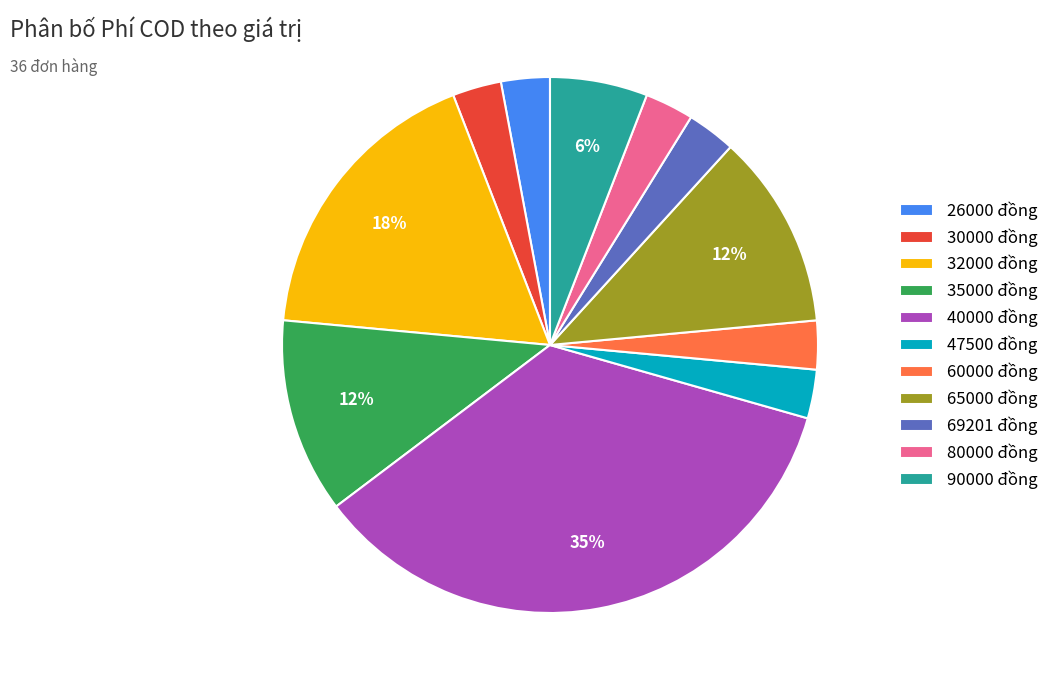

Between 69201 and 90000, which is larger?

90000